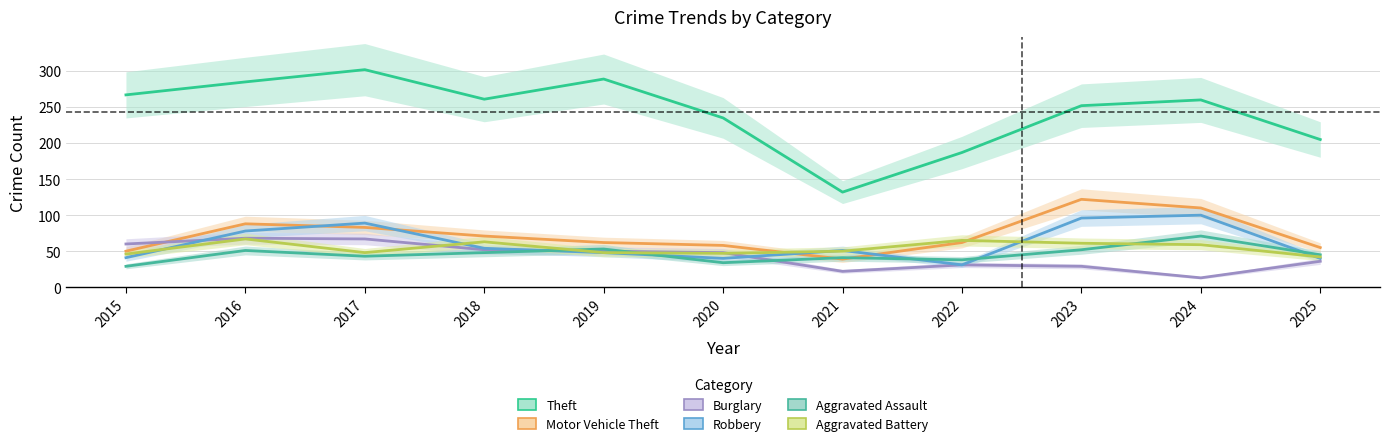

Where is the first local maximum for Motor Vehicle Theft?

2016